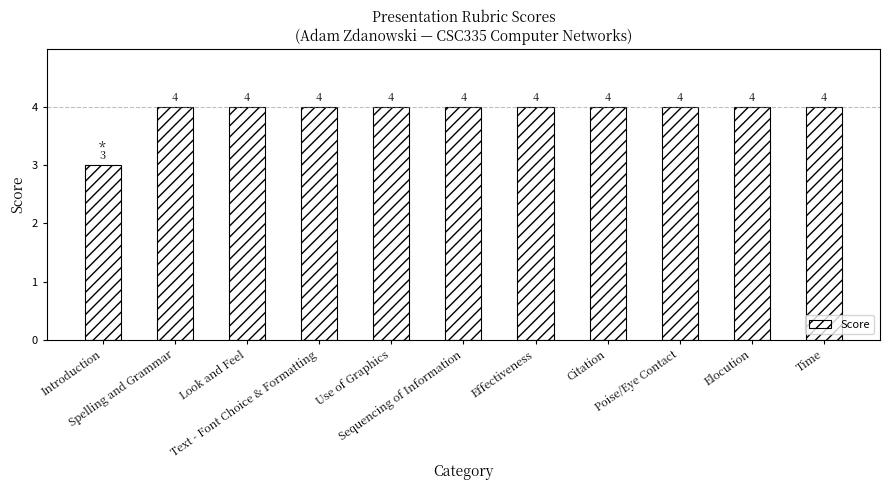

The value at Sequencing of Information is 6. True or false?

False